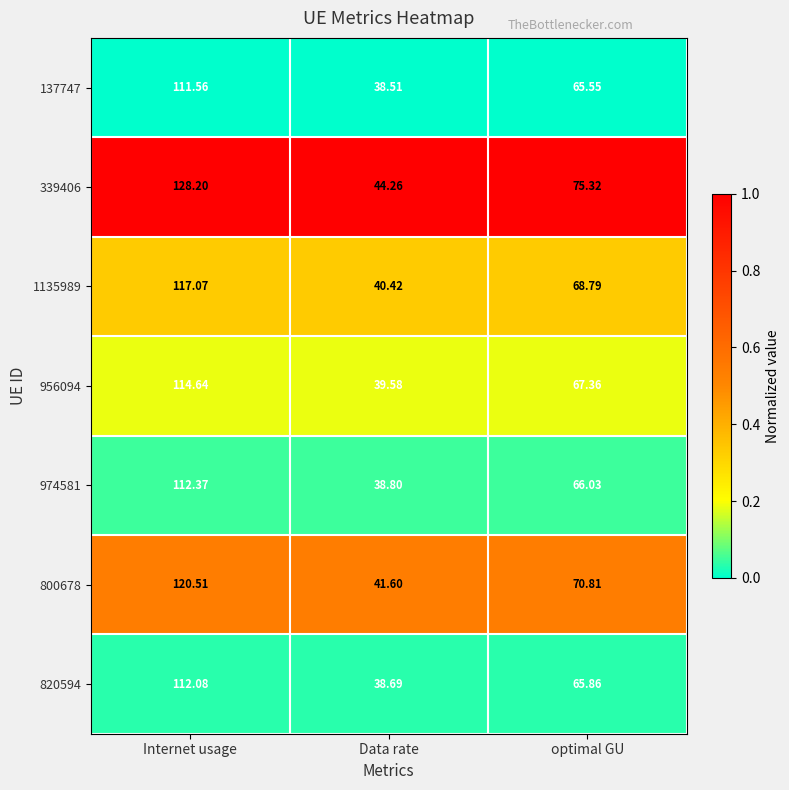

At which category is the sum across all series the highest?

Internet usage